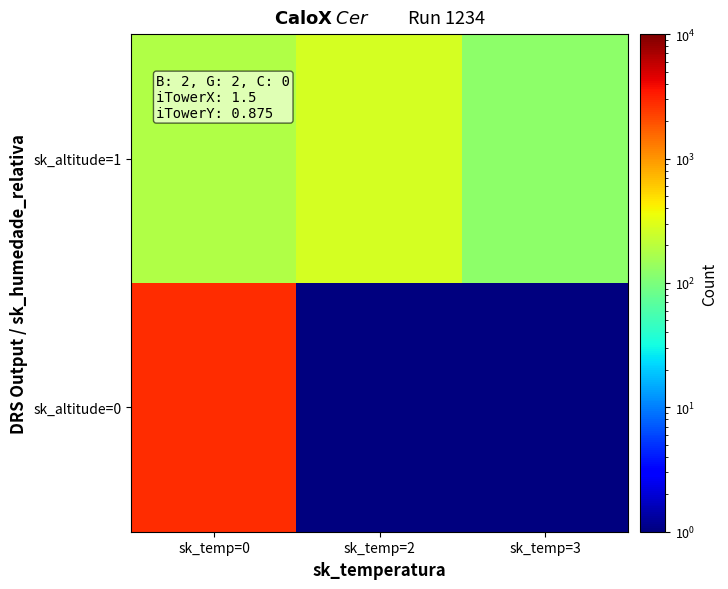

Reading left to right, what are all the values shown in this chart?

sk_altitude=0: sk_temp=0=2800	sk_temp=2=1	sk_temp=3=1
sk_altitude=1: sk_temp=0=180	sk_temp=2=270	sk_temp=3=123